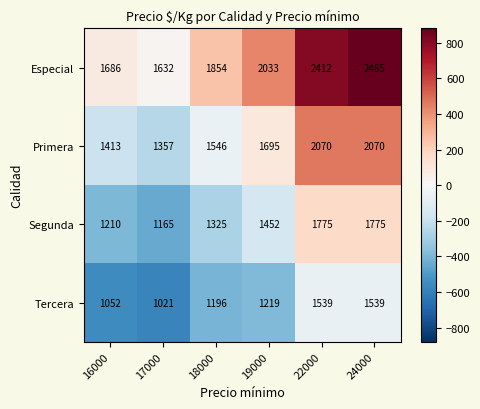

Which series has the widest spread of values?

Especial